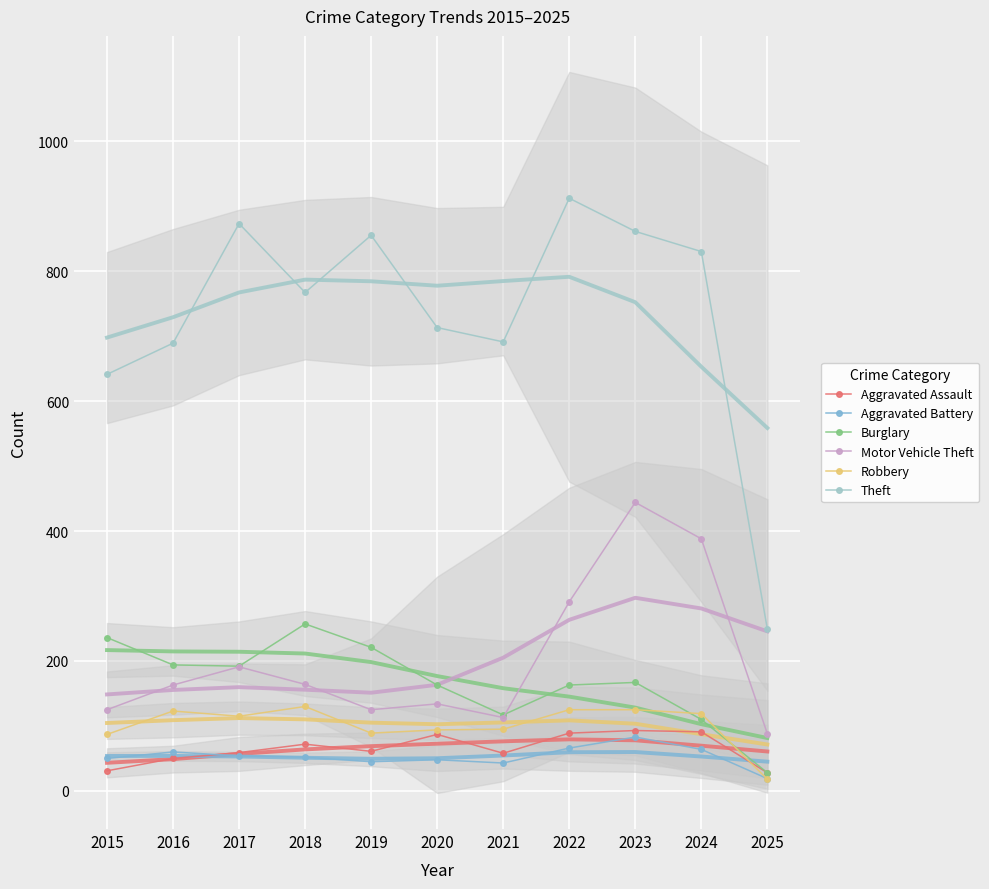

How many interior local valleys does the Aggravated Battery series have?

2